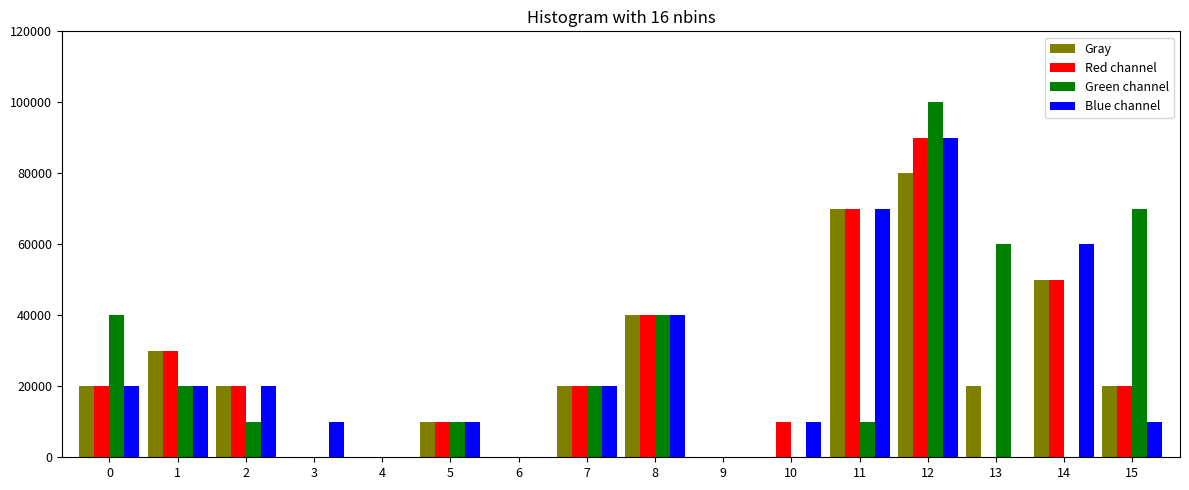

What is the greatest value displayed?

100000